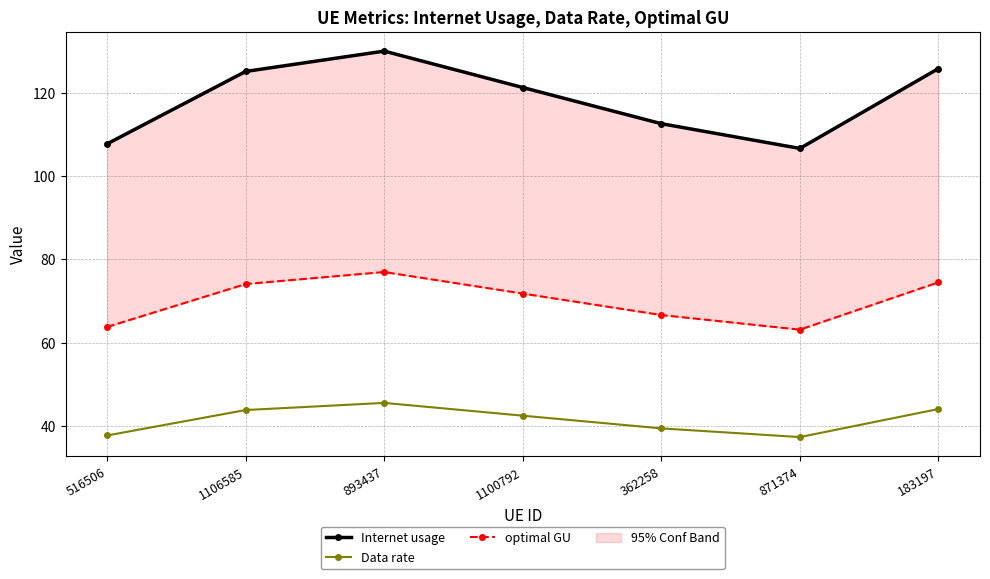

Reading left to right, extract all data points from this chart.

Internet usage: 516506=107.7	1106585=125.1	893437=129.9	1100792=121.2	362258=112.5	871374=106.6	183197=125.7
Data rate: 516506=37.8	1106585=43.9	893437=45.6	1100792=42.6	362258=39.5	871374=37.4	183197=44.2
optimal GU: 516506=63.8	1106585=74.1	893437=77.0	1100792=71.8	362258=66.7	871374=63.2	183197=74.5